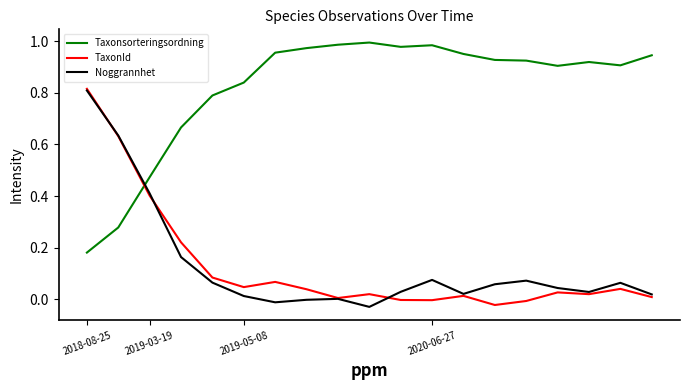

True or false: TaxonId and Taxonsorteringsordning intersect in this chart.

True